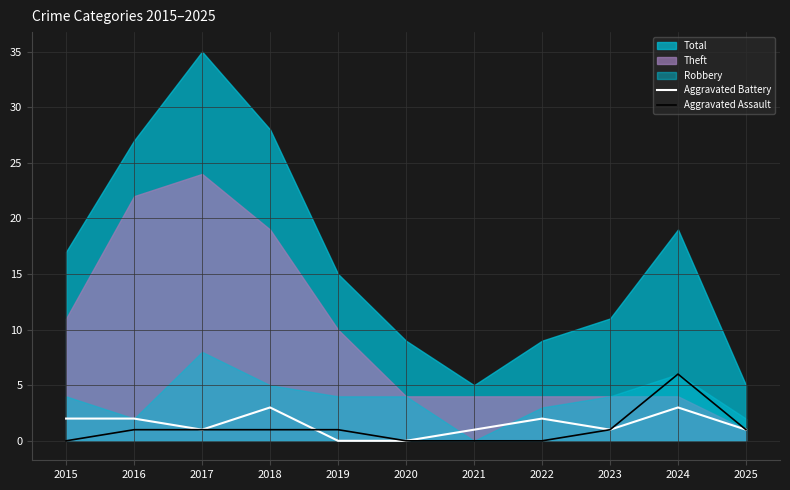

Is it true that Aggravated Assault equals 0 at 2021?

True